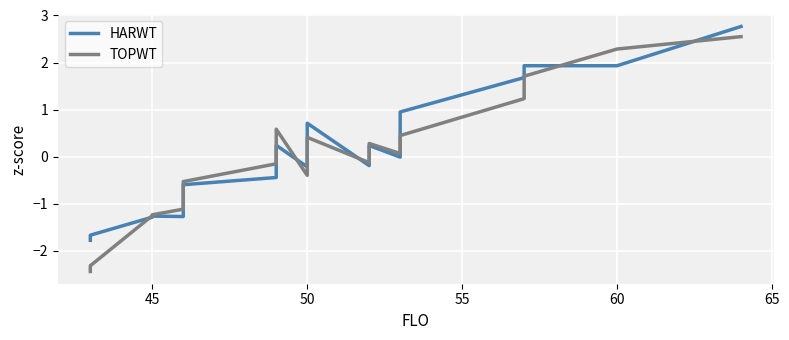

Between 50 and 60, which series saw the biggest shift?

TOPWT